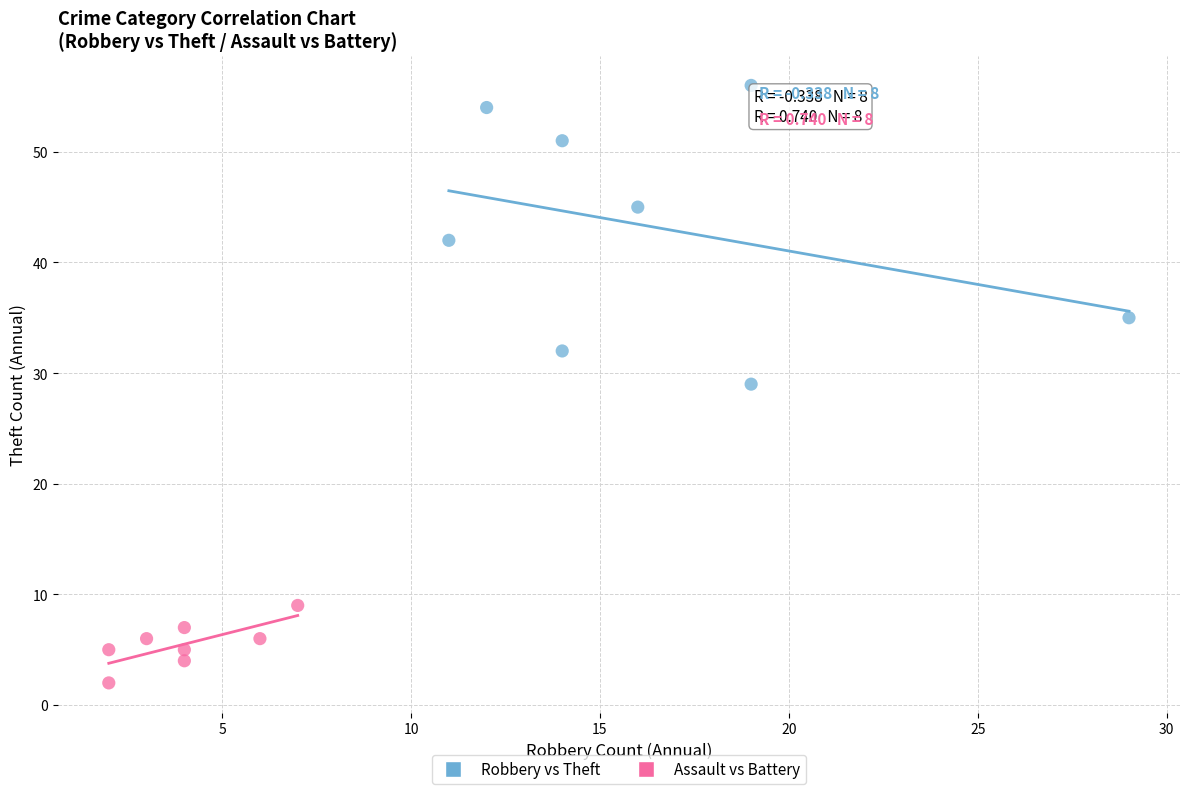

Which series reaches the maximum Y coordinate?

Robbery vs Theft